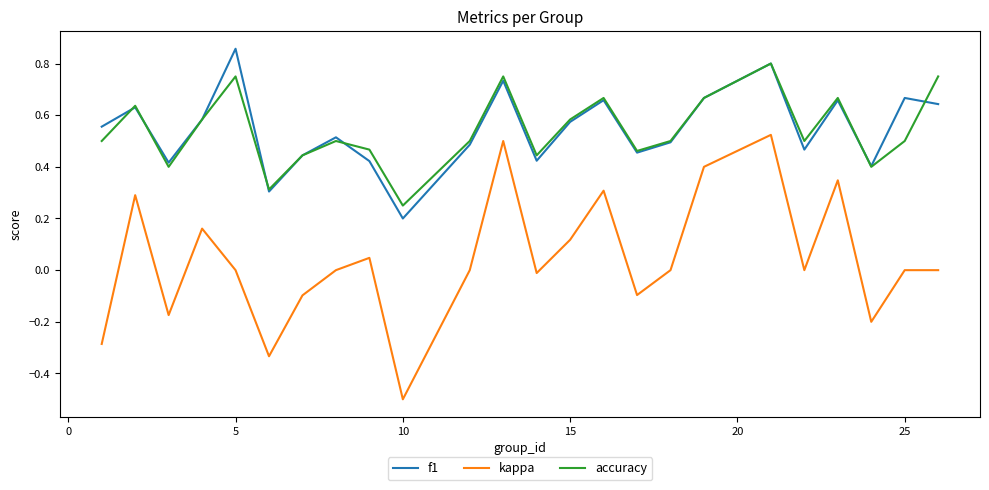

How many interior local valleys does the accuracy series have?

7